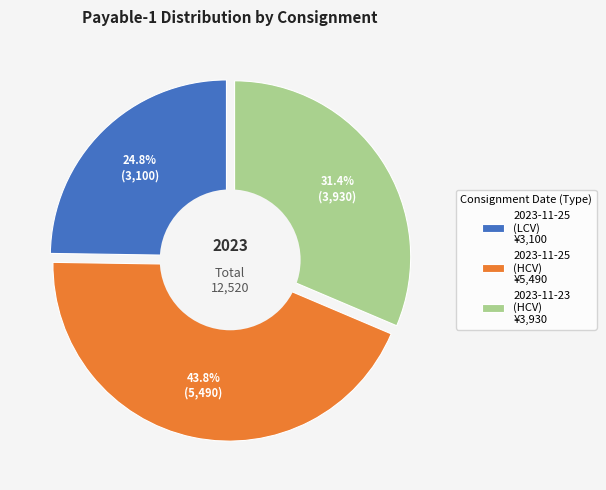

Does any single category account for the majority?

No